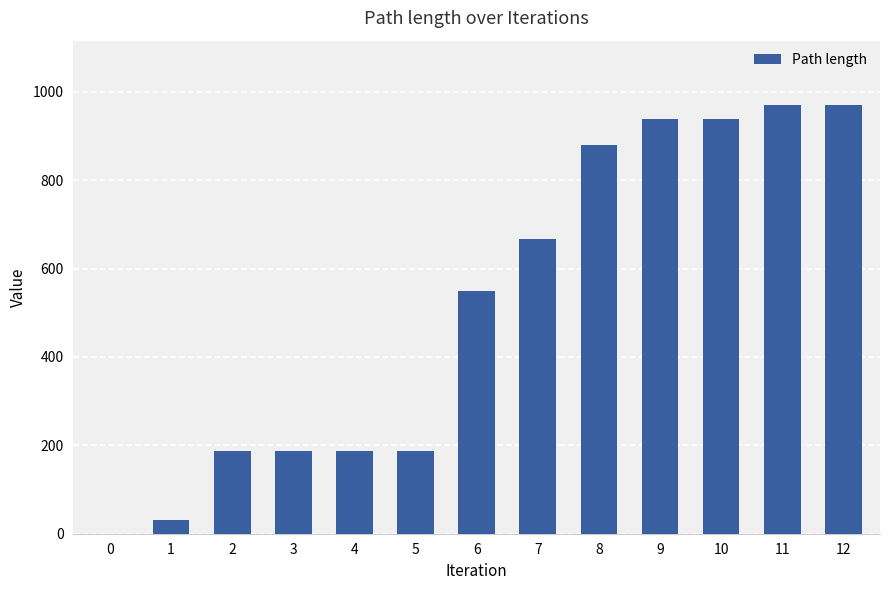

What is the greatest value displayed?

970.4